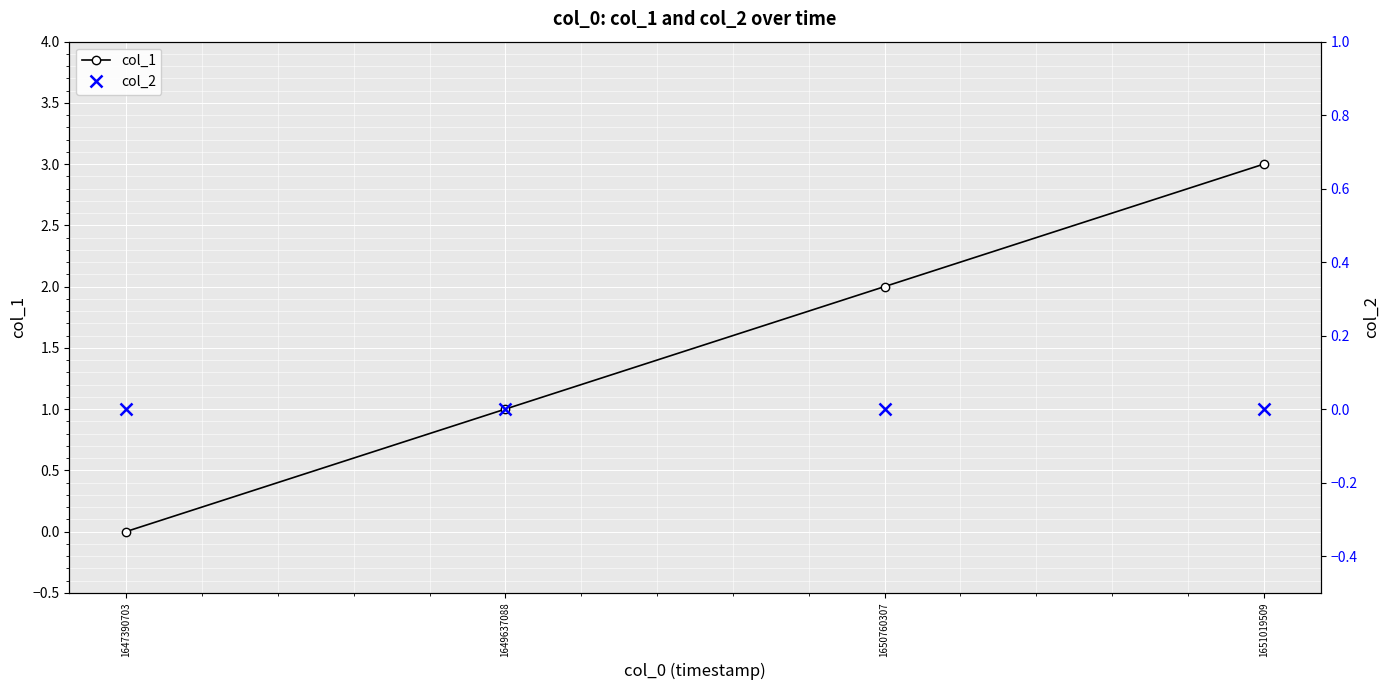

True or false: col_2 has more than 1 interior local peaks.

False